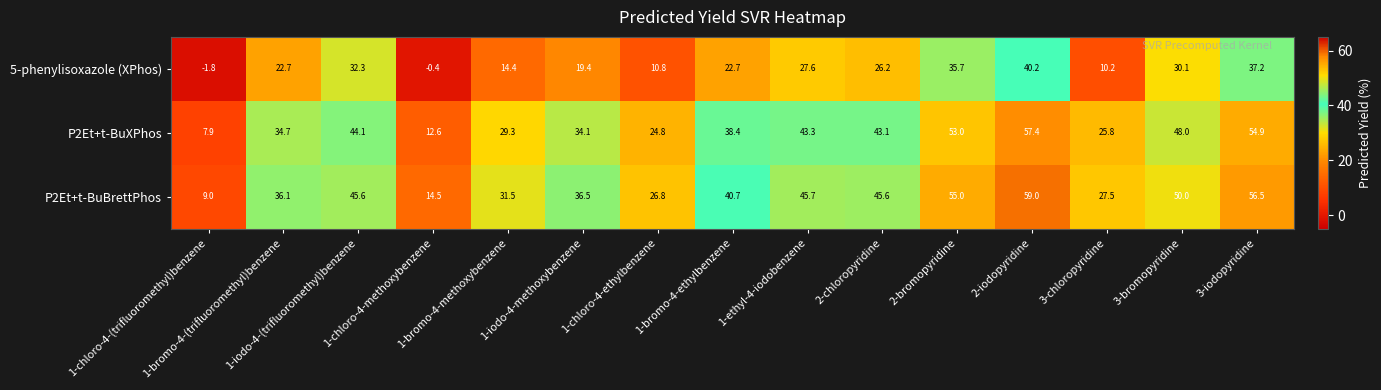

Which series has the largest range (max minus min)?

P2Et+t-BuBrettPhos